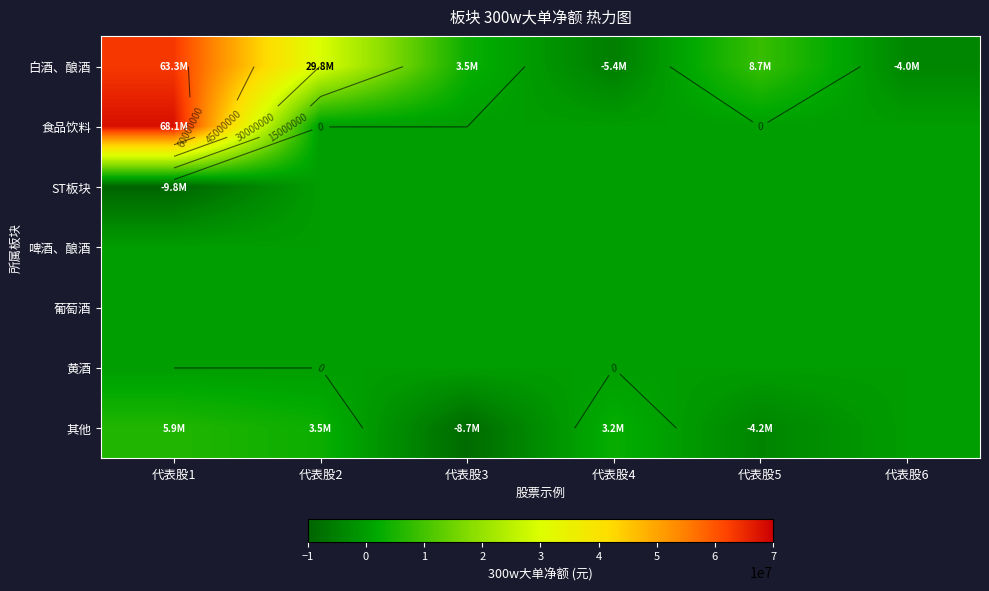

Which has a higher value, 代表股2 or 代表股3?

代表股2